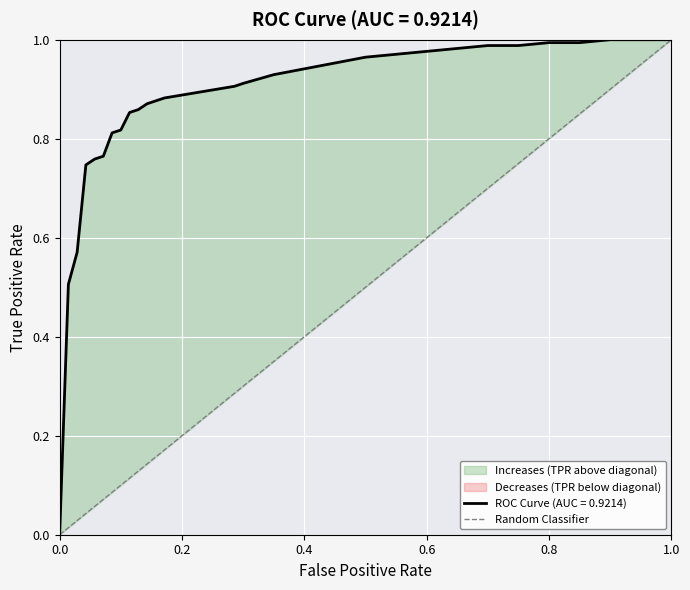

What is the change in value from 0.0 to 1.0?

+1